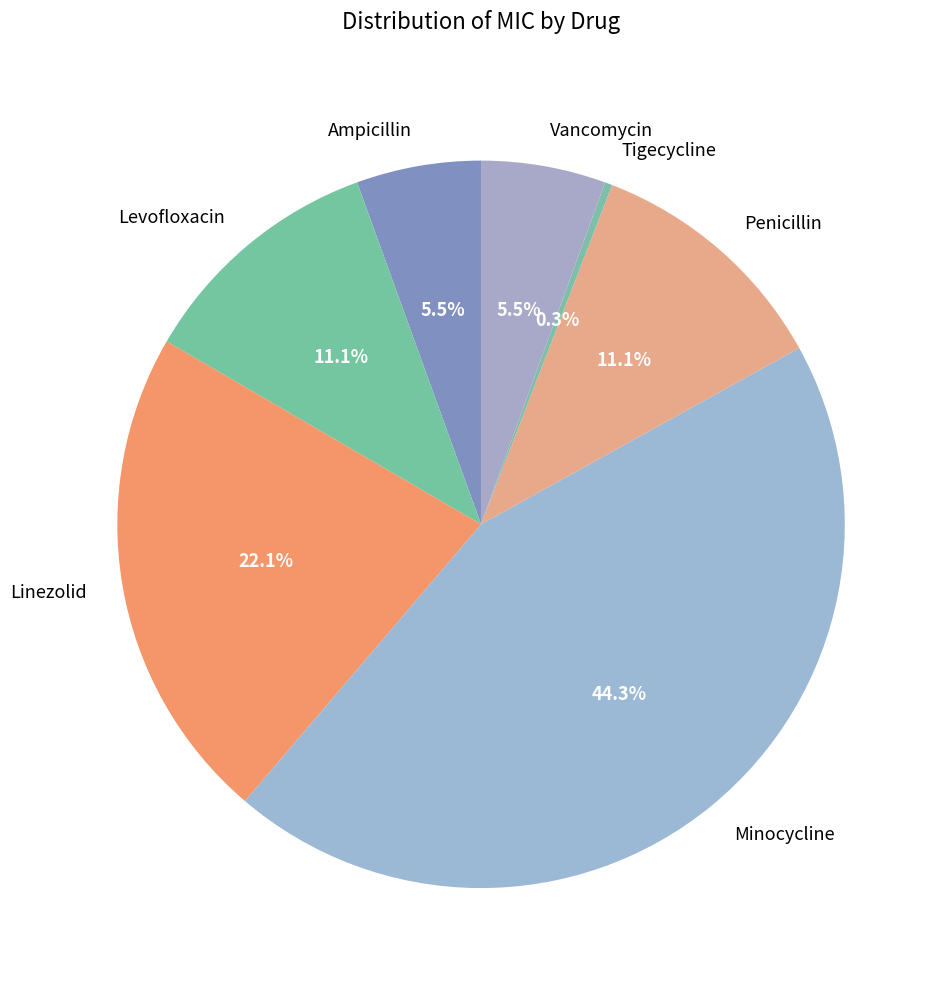

How many slices are in this pie chart?

7